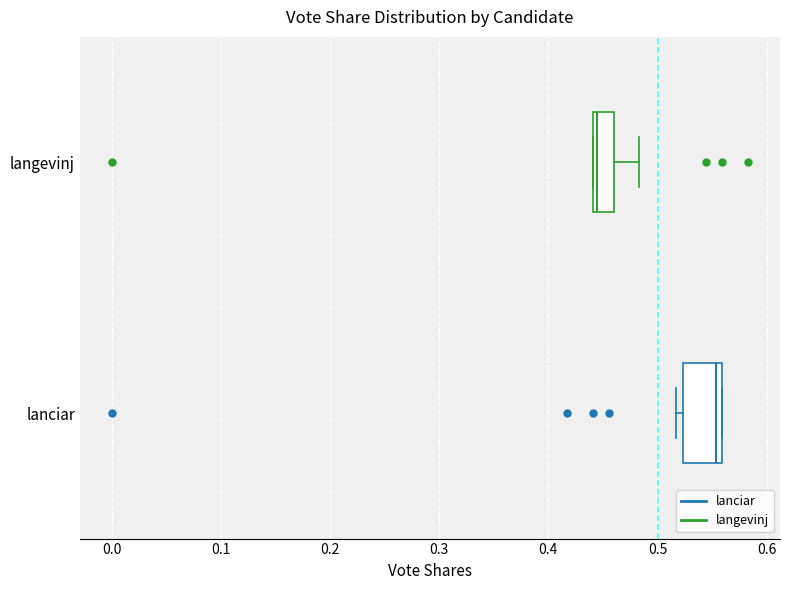

Reading bottom to top, read every box against the x-axis: the position of its median line, the range the box covers, and the ends of its whiskers. The values are not printed on the chart, so give them approximately, as read against the axis.

lanciar: median 0.55, box 0.52 to 0.56, whiskers 0.52 (just left of the box's left edge) to 0.56
langevinj: median 0.44 (just right of the box's left edge), box 0.44 to 0.46, whiskers 0.44 to 0.48